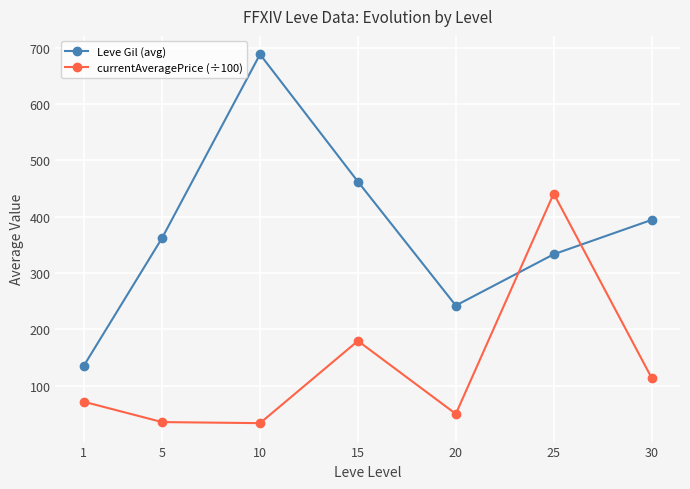

What are all the series names shown in the legend?

Leve Gil (avg), currentAveragePrice (÷100)